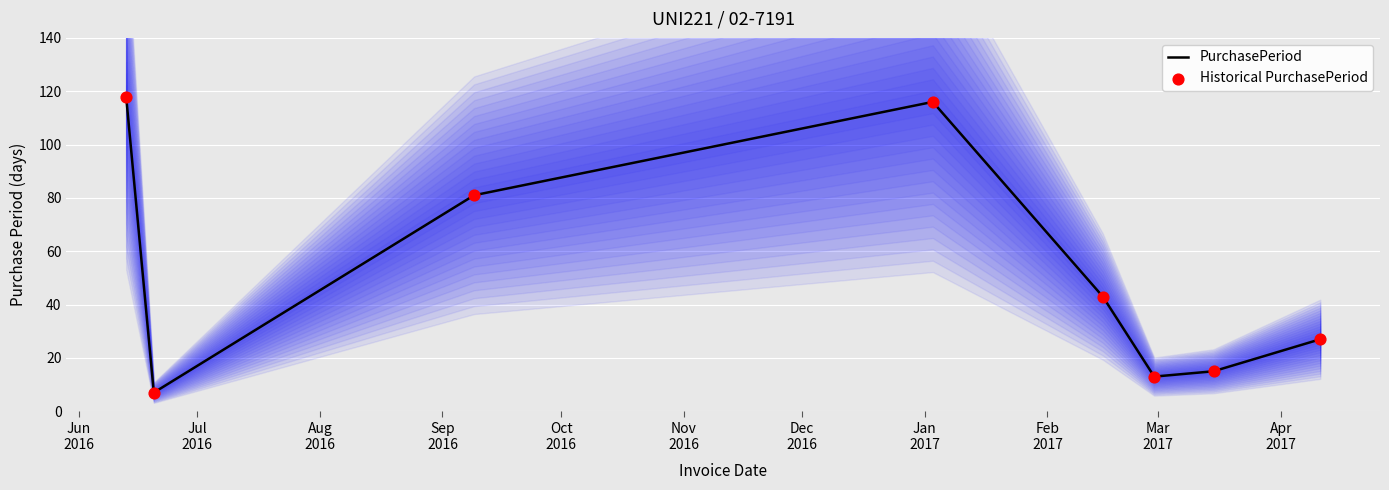

Which series contains the lowest Y value?

PurchasePeriod